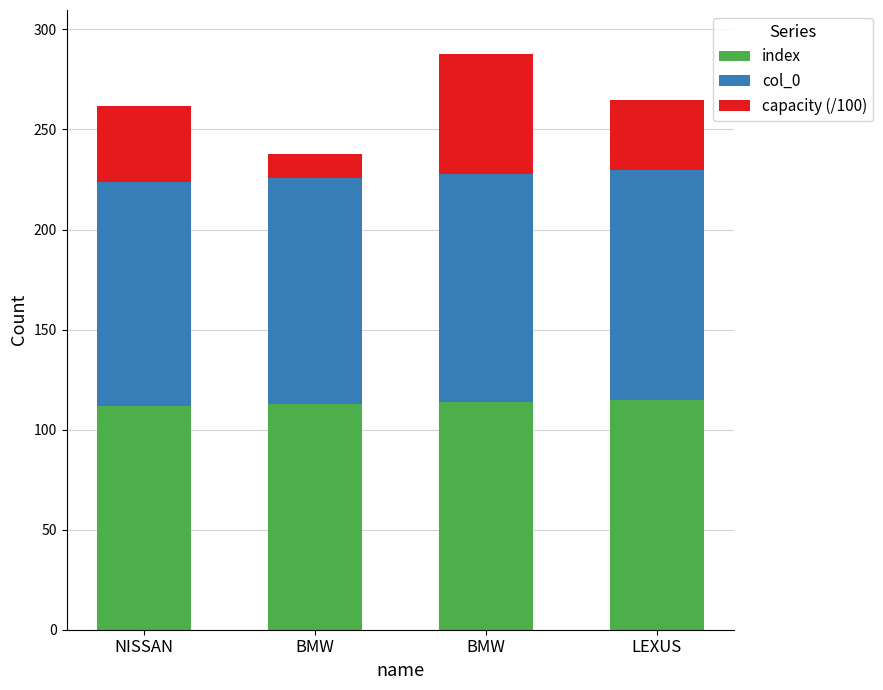

What is the label of the 3rd bar from the left?

BMW